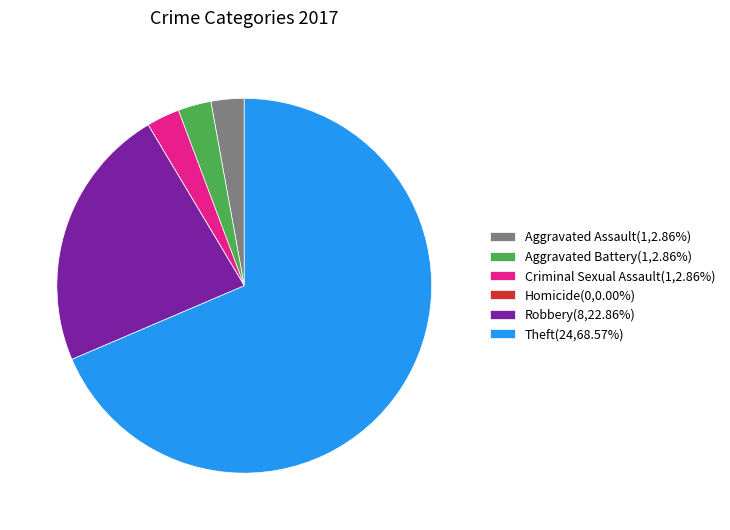

Which slice is the largest?

Theft